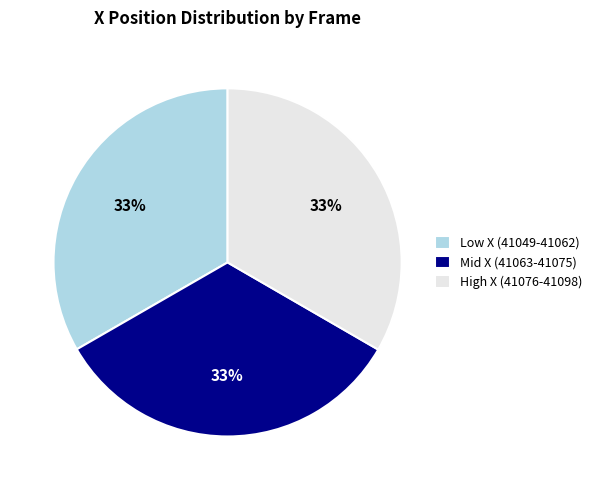

To the nearest percent, what percentage of the pie is Low X (41049-41062)?

33%